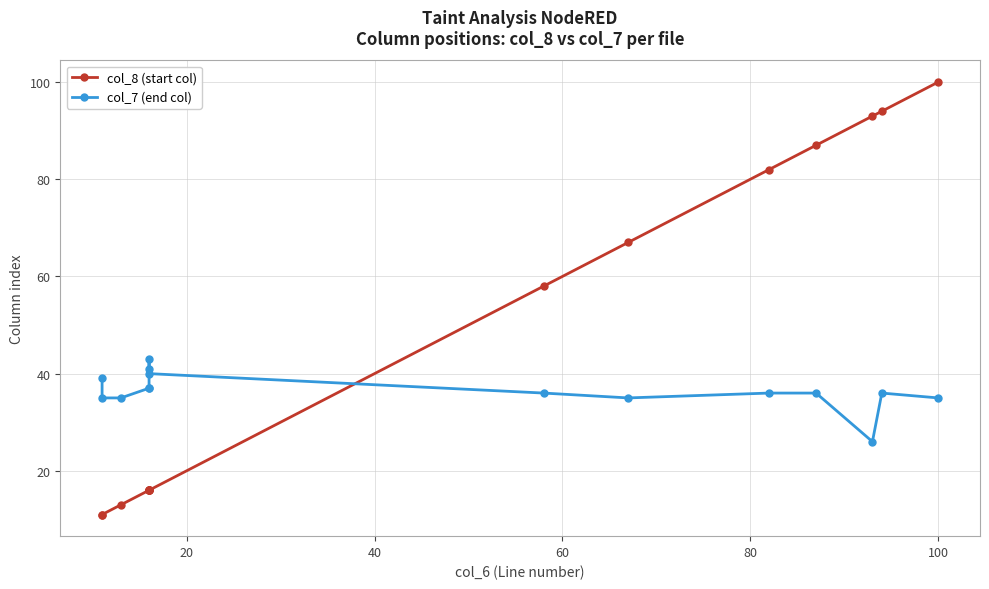

Reading left to right, what are all the values shown in this chart?

col_8 (start col): 11	11	13	16	16	16	16	16	58	67	82	87	93	94	100
col_7 (end col): 39	35	35	37	37	43	41	40	36	35	36	36	26	36	35